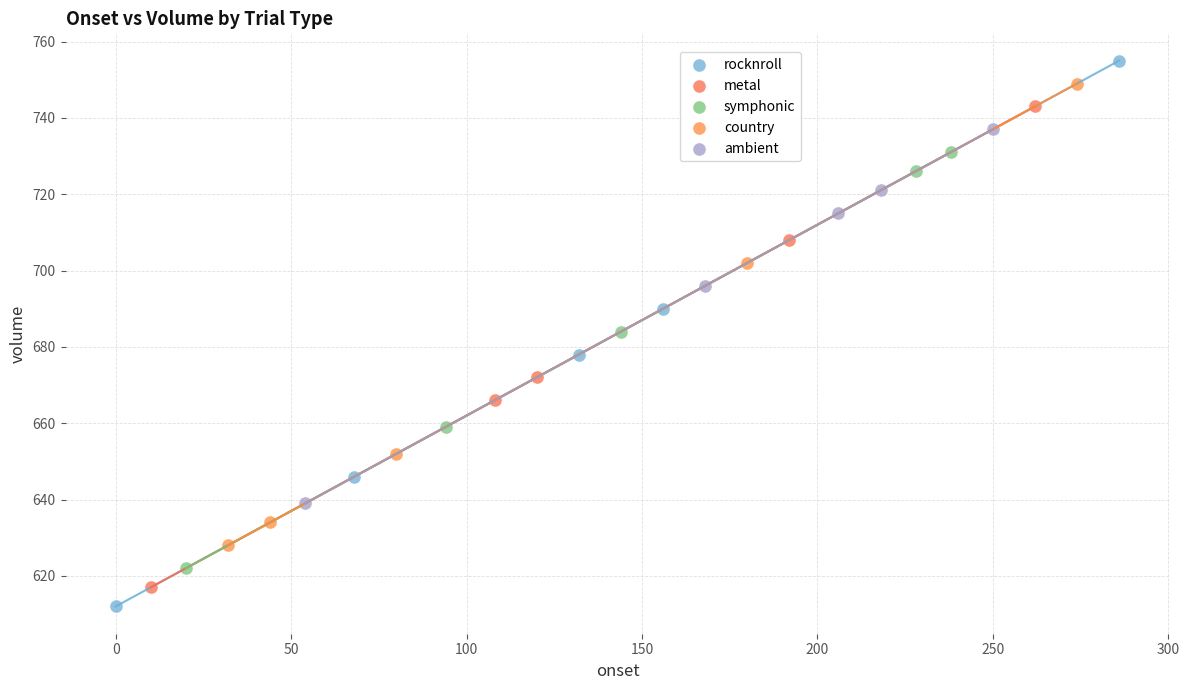

What are all the series names shown in the legend?

rocknroll, metal, symphonic, country, ambient